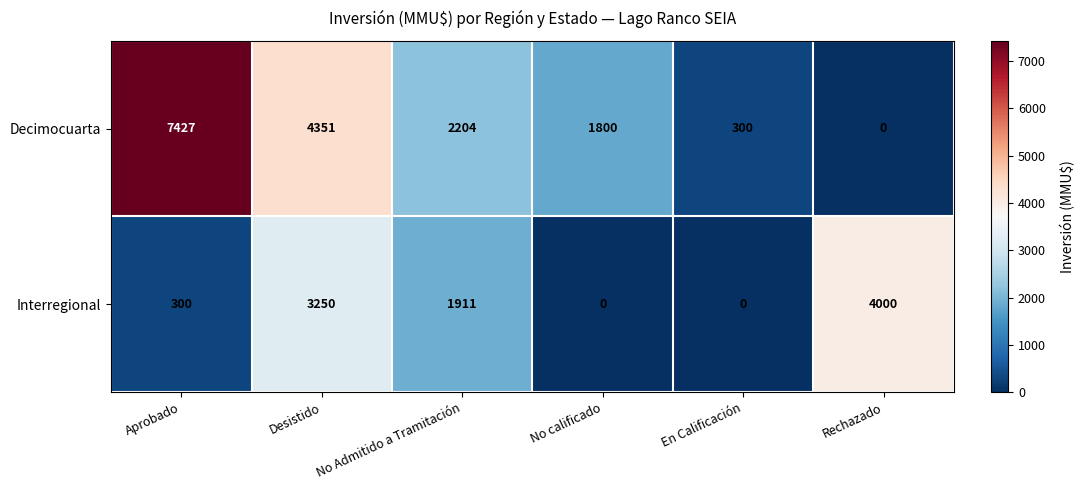

The value of Decimocuarta at No calificado is 1800. True or false?

True